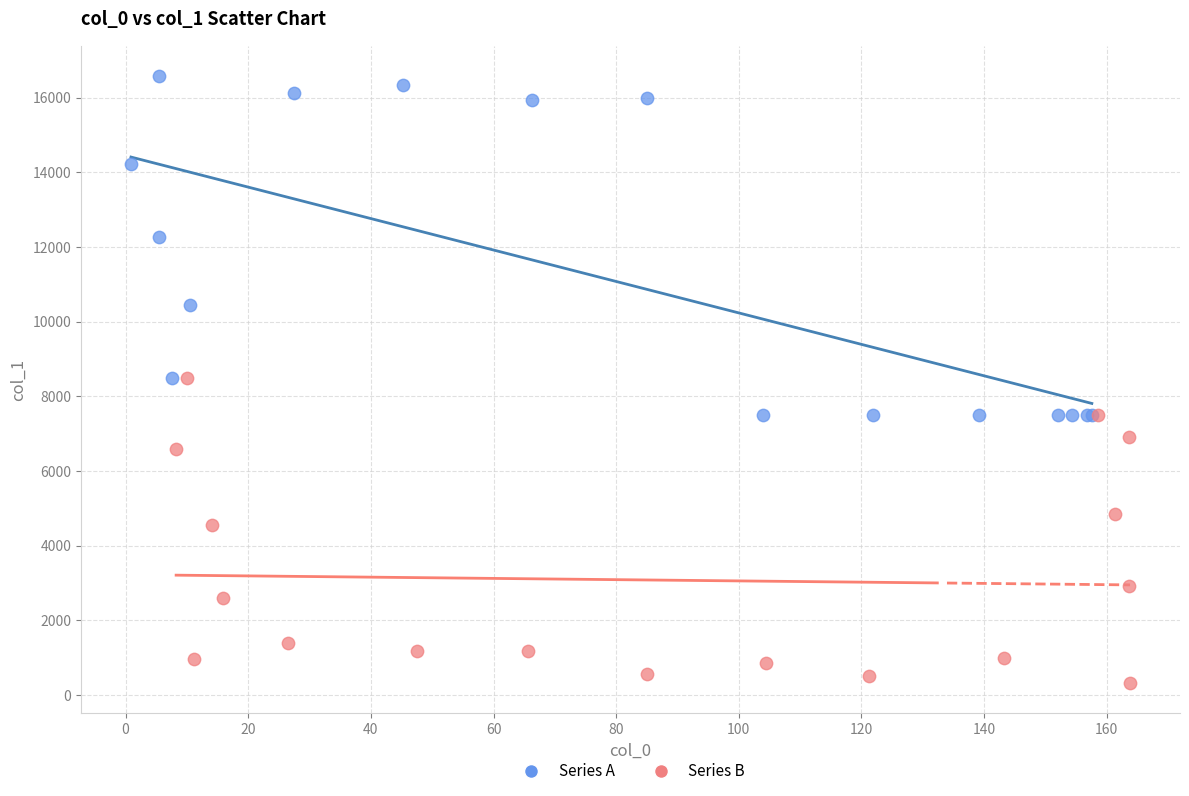

Which series has the widest spread of Y values?

Series A